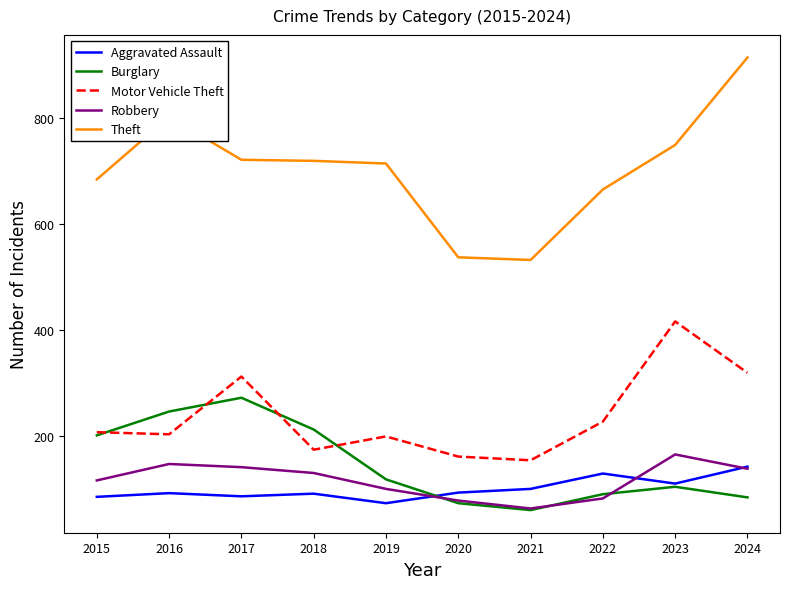

What is the approximate value of Robbery at 2020, to the nearest 5?

80